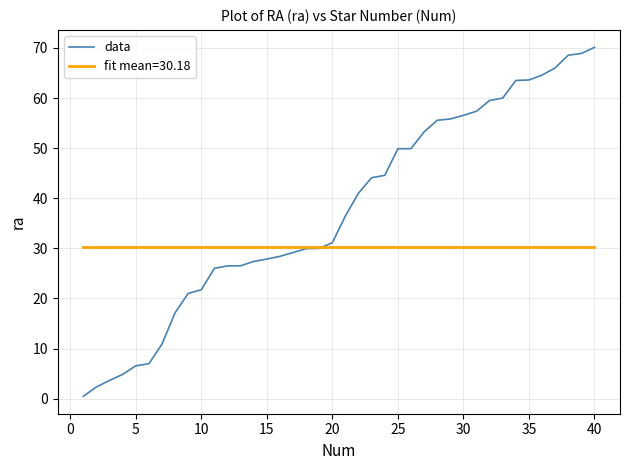

What is the maximum value shown in the chart?

70.1